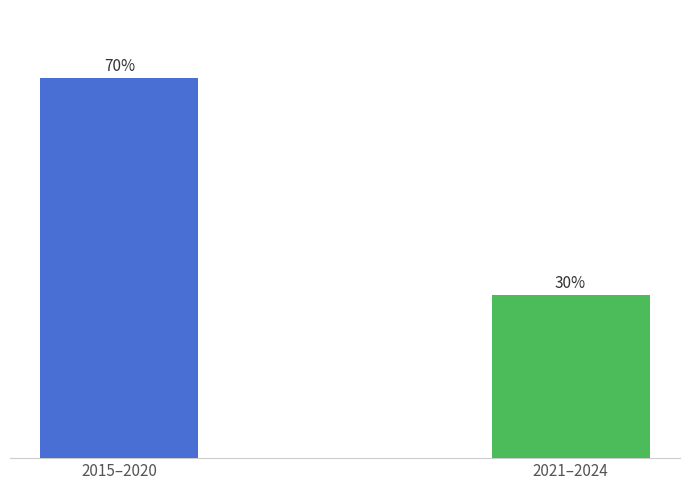

Are the bars horizontal?

No